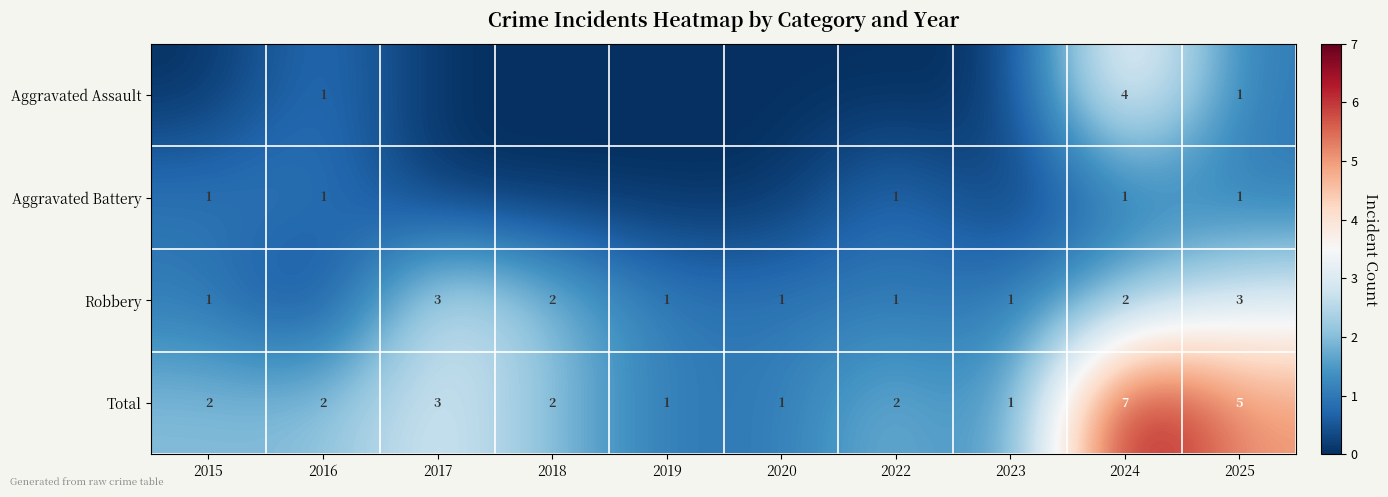

What is the difference between the maximum and minimum values in the Total series?

6